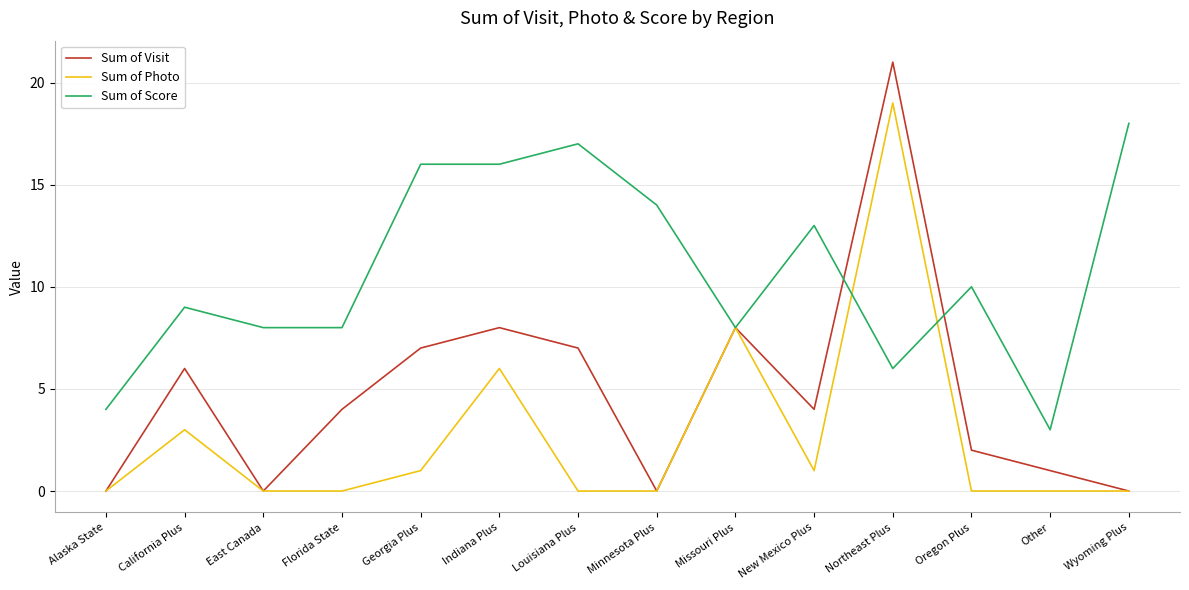

Count the number of categories in the chart.

14